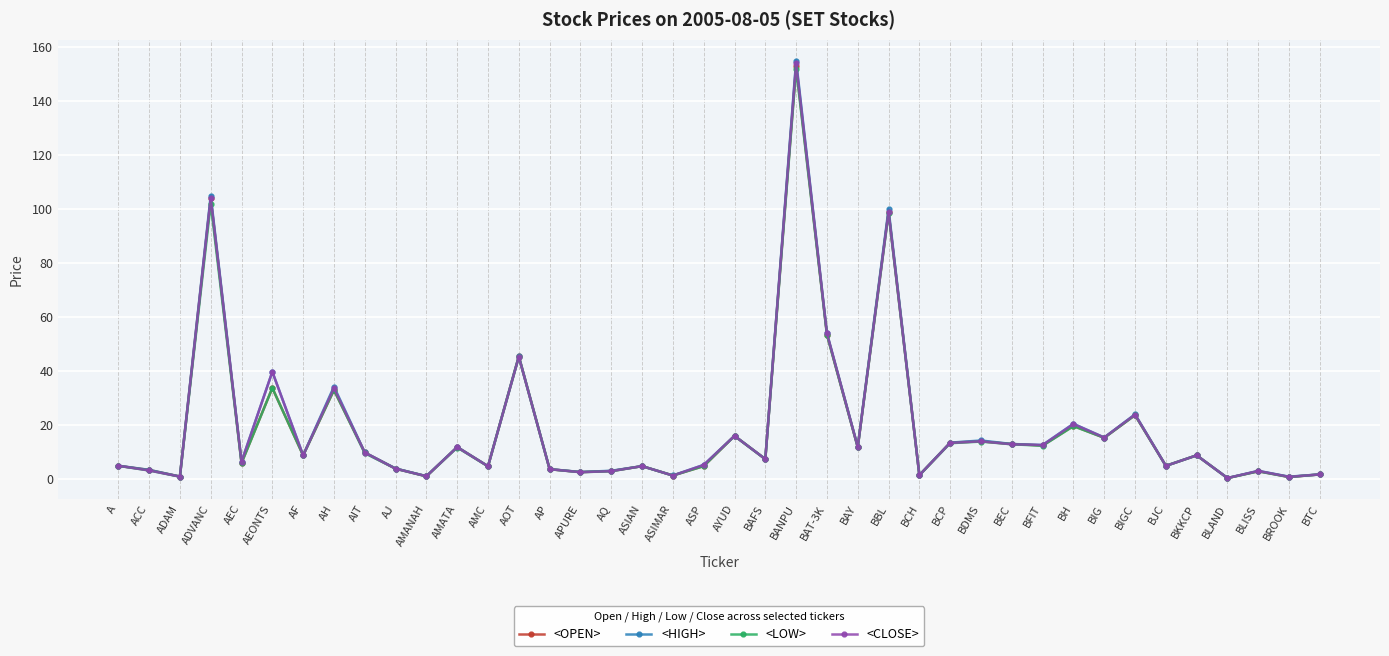

The <CLOSE> series shows 0.9 at ADAM. True or false?

True